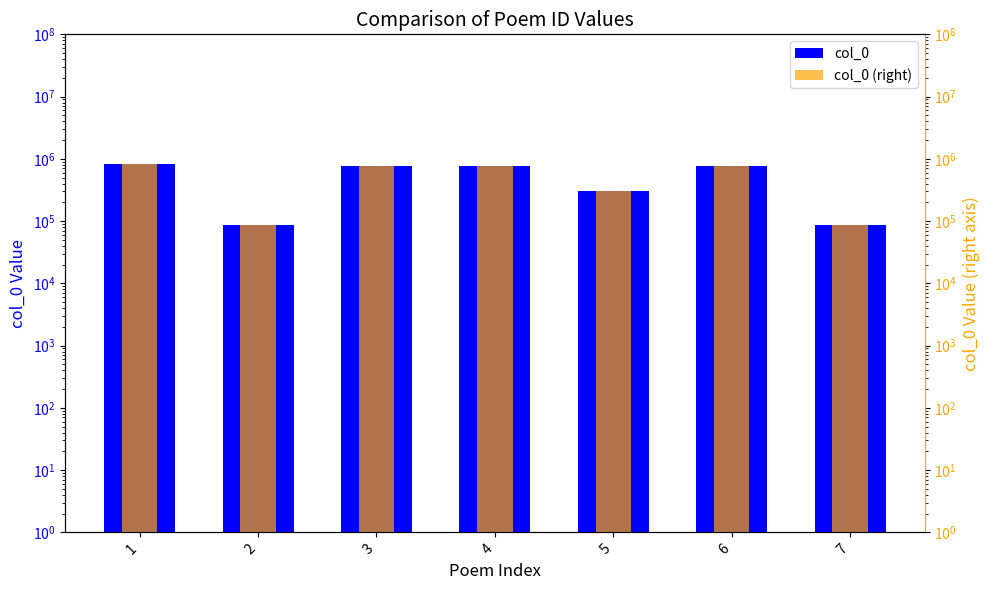

Rank the categories by col_0 (right) value from highest to lowest.

1, 3, 6, 4, 5, 2, 7